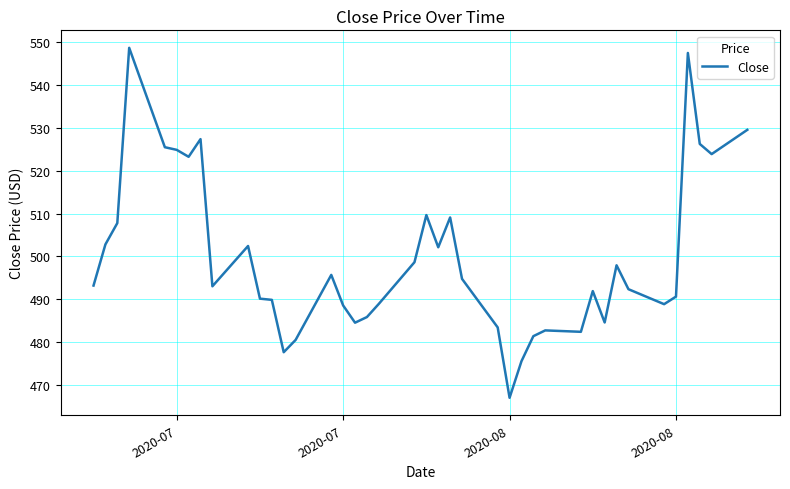

What is the difference between the maximum and second lowest values?

73.3